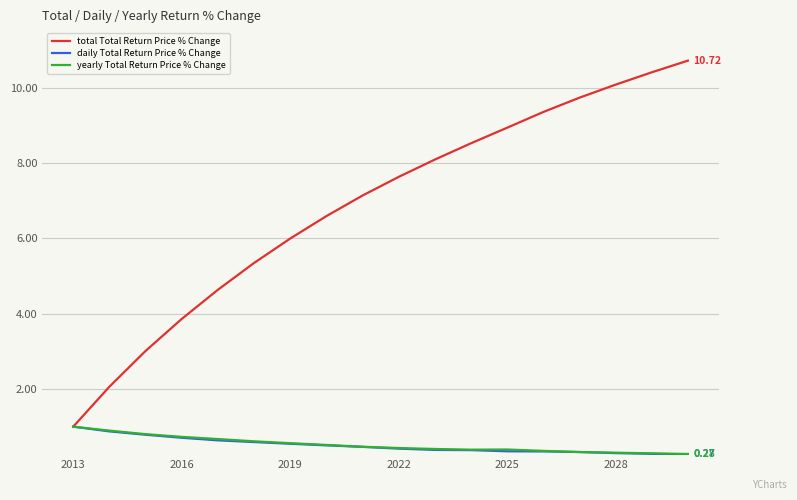

Which series has the largest range (max minus min)?

total Total Return Price % Change